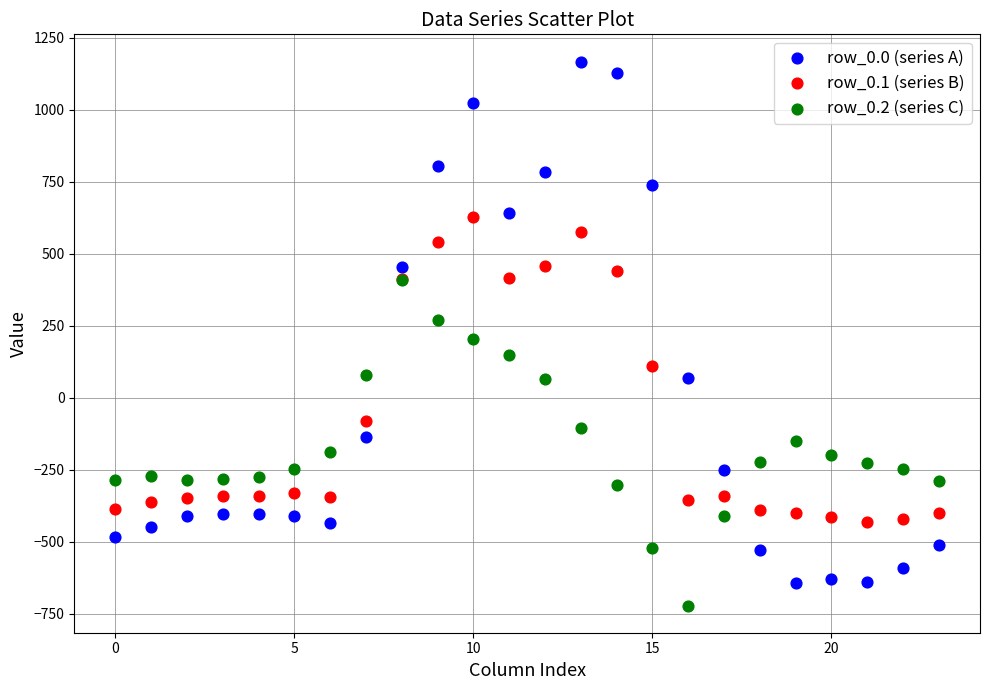

Which series has the widest spread of Y values?

row_0.0 (series A)